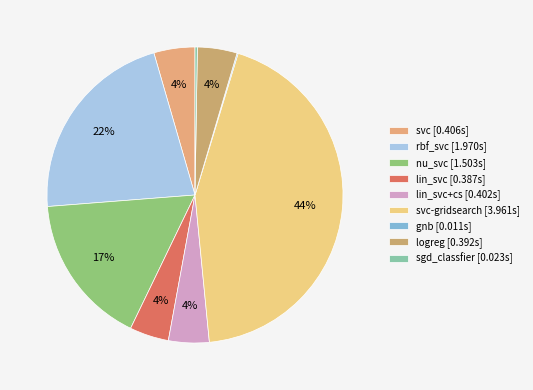

To the nearest percent, what is the difference between the largest and smallest slice percentages?

44%